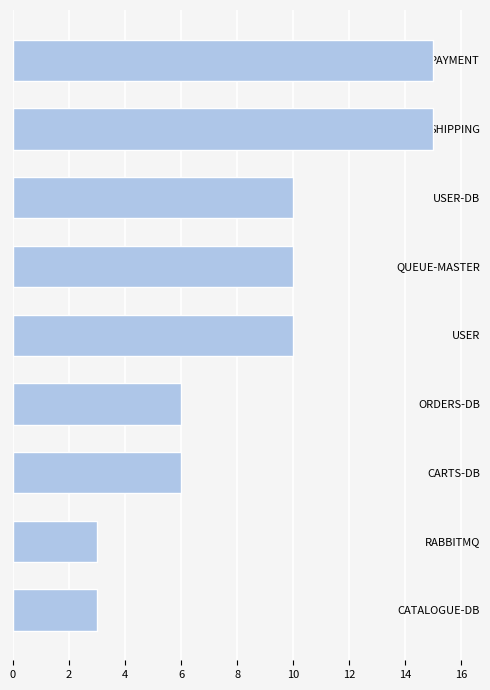

What is the difference between the maximum and minimum values?

12